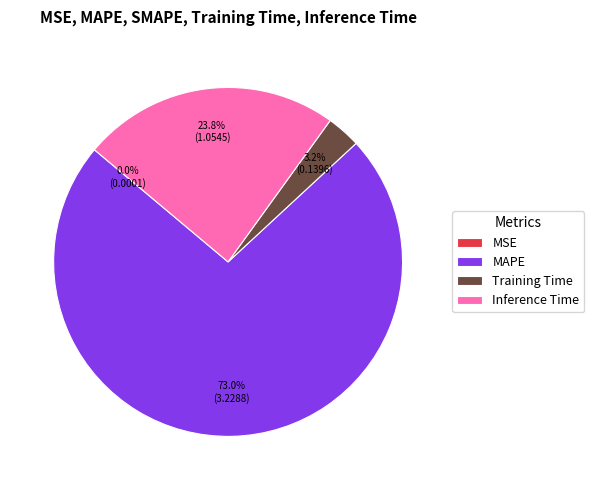

What is the ratio of the value at MAPE to the value at Inference Time?

3.1